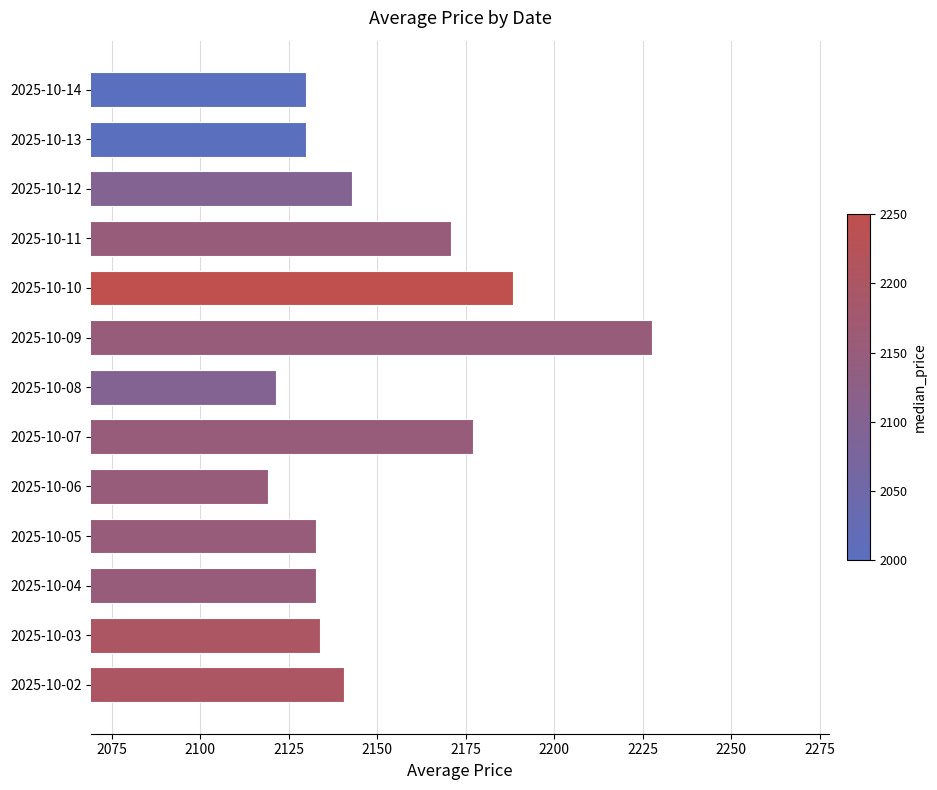

Which has a higher value, 2025-10-02 or 2025-10-09?

2025-10-09